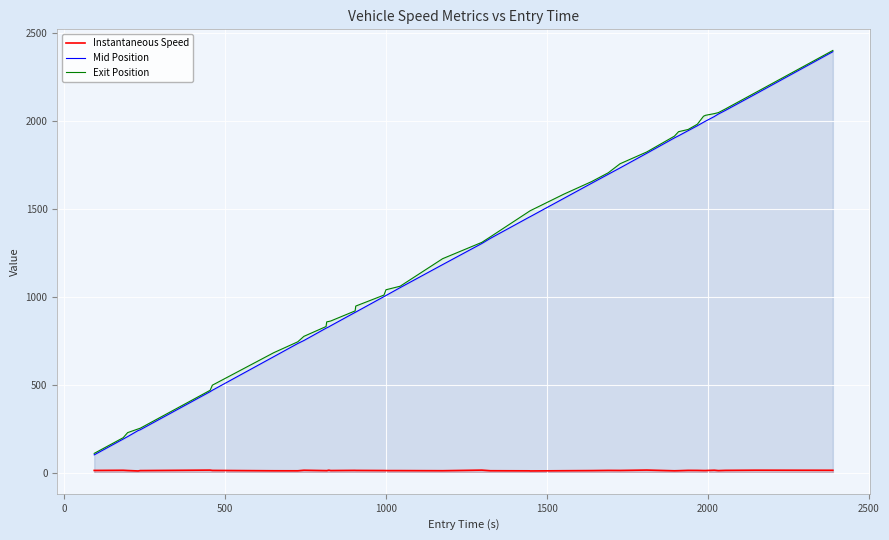

Which series has the widest spread of values?

Mid Position